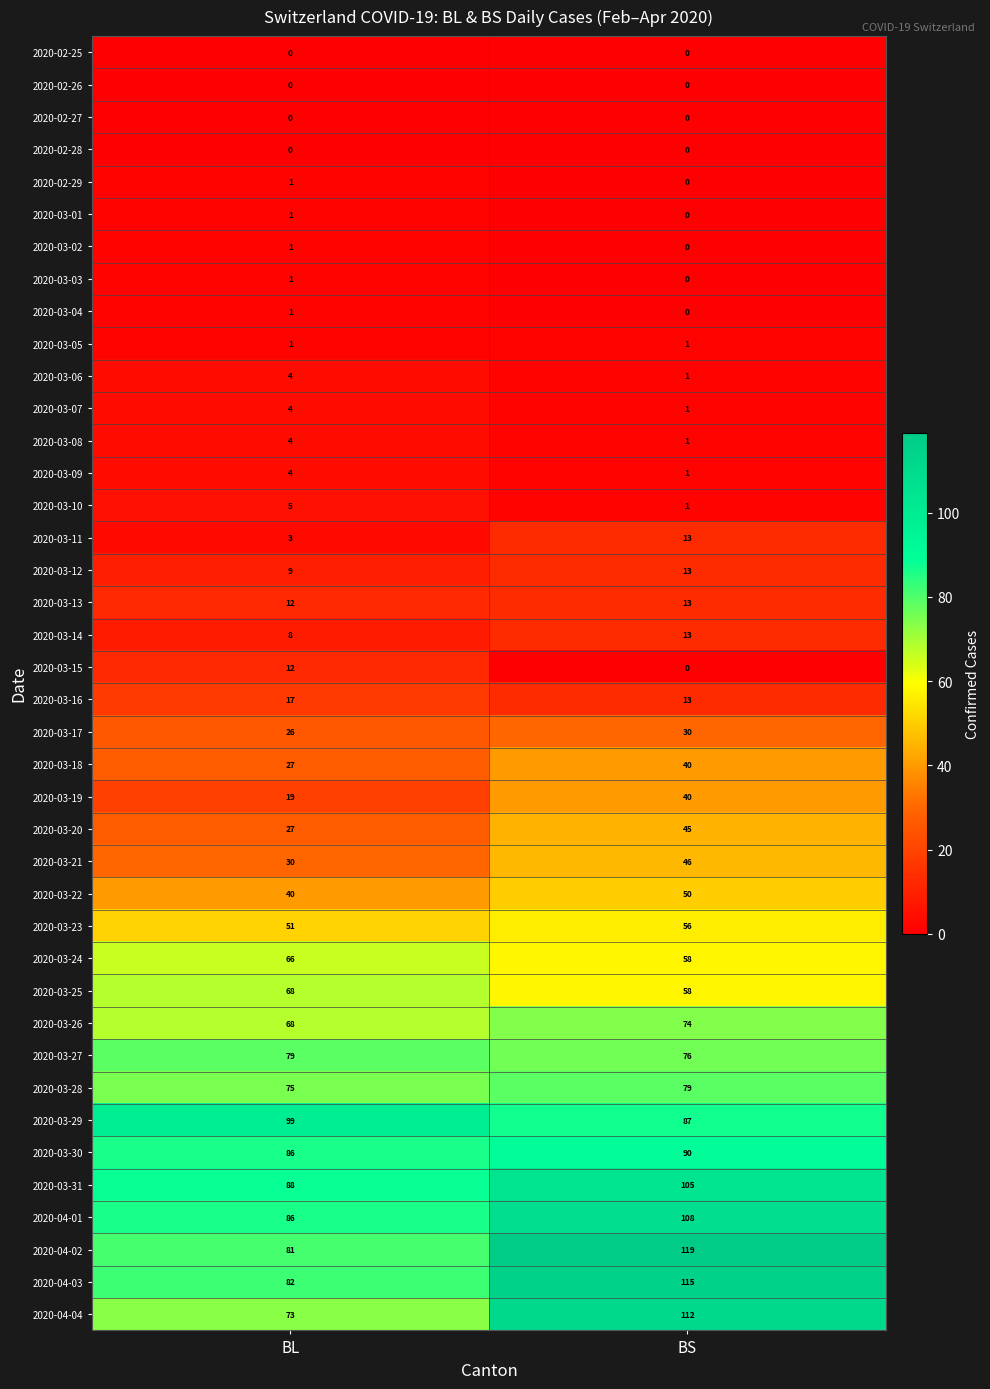

Is it true that 2020-03-27 equals 76 at BS?

True